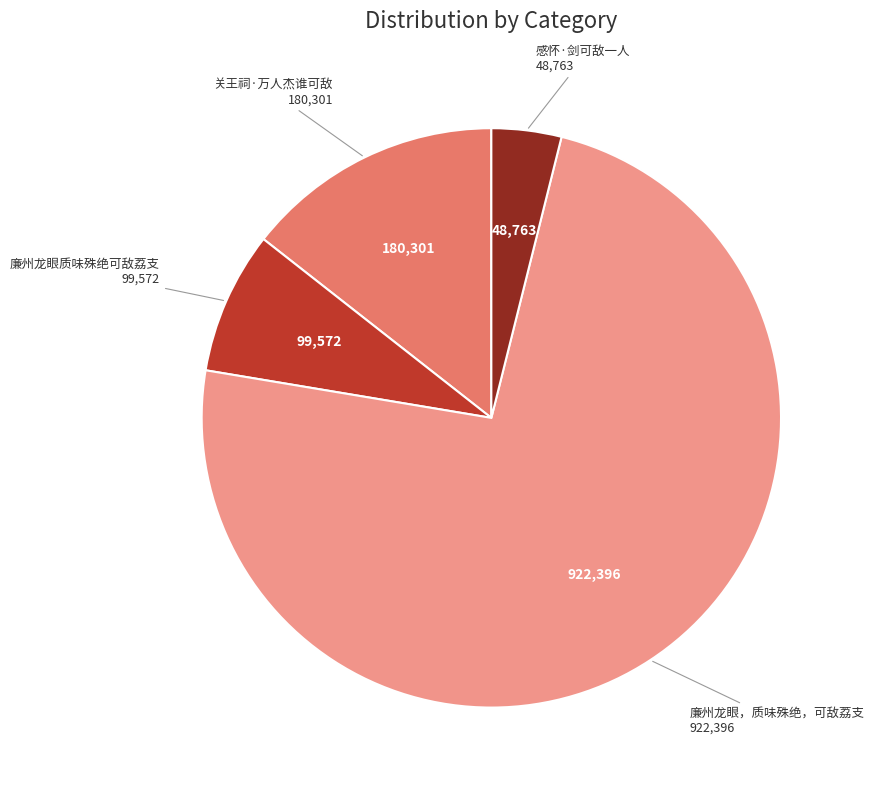

Is there a majority slice in this chart?

Yes